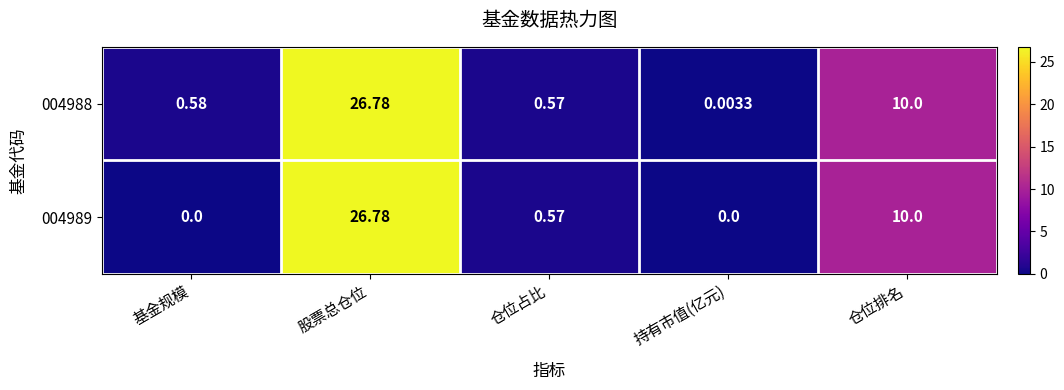

How many data points does each series have?

5